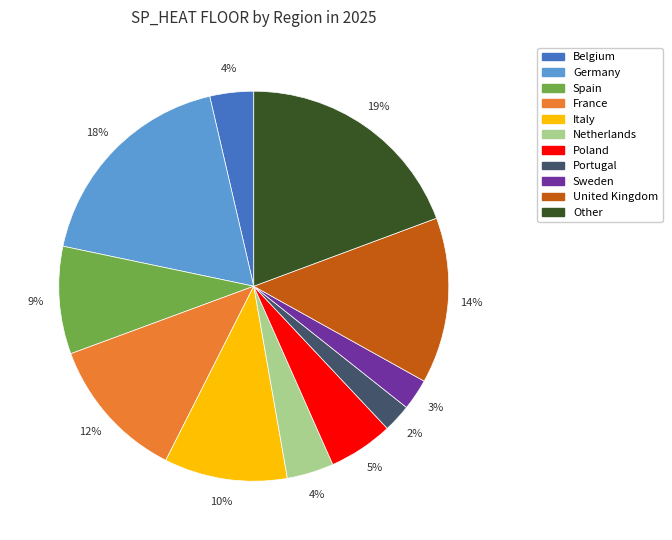

Does any single category account for the majority?

No